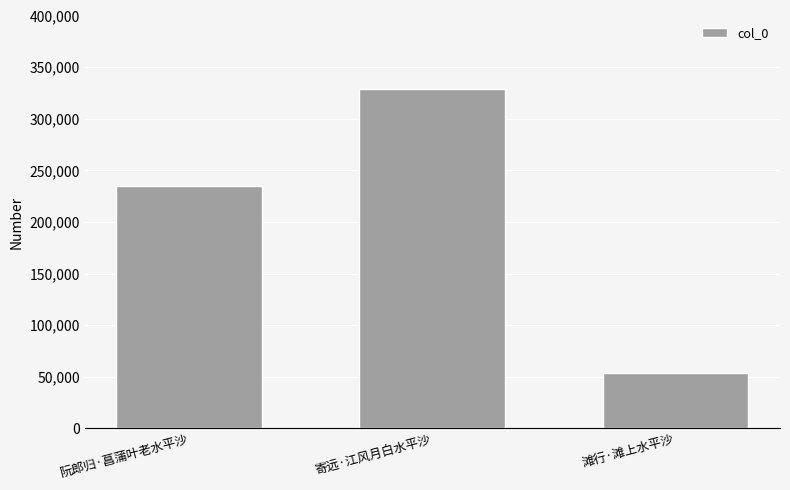

At which category does the chart reach its minimum across all series?

滩行·滩上水平沙